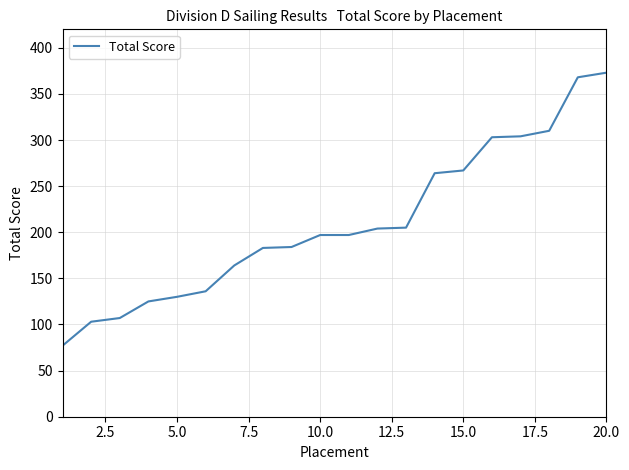

How many lines are shown in the chart?

1